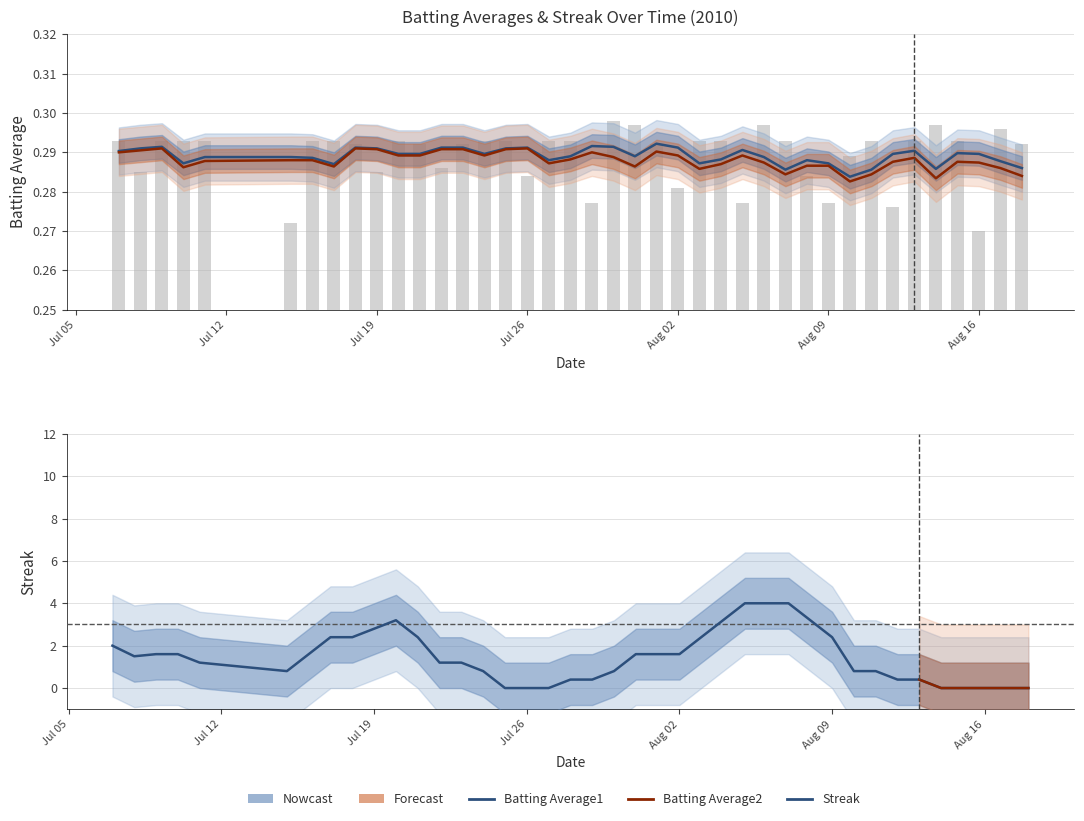

Which series has the widest spread of values?

Streak (Nowcast)